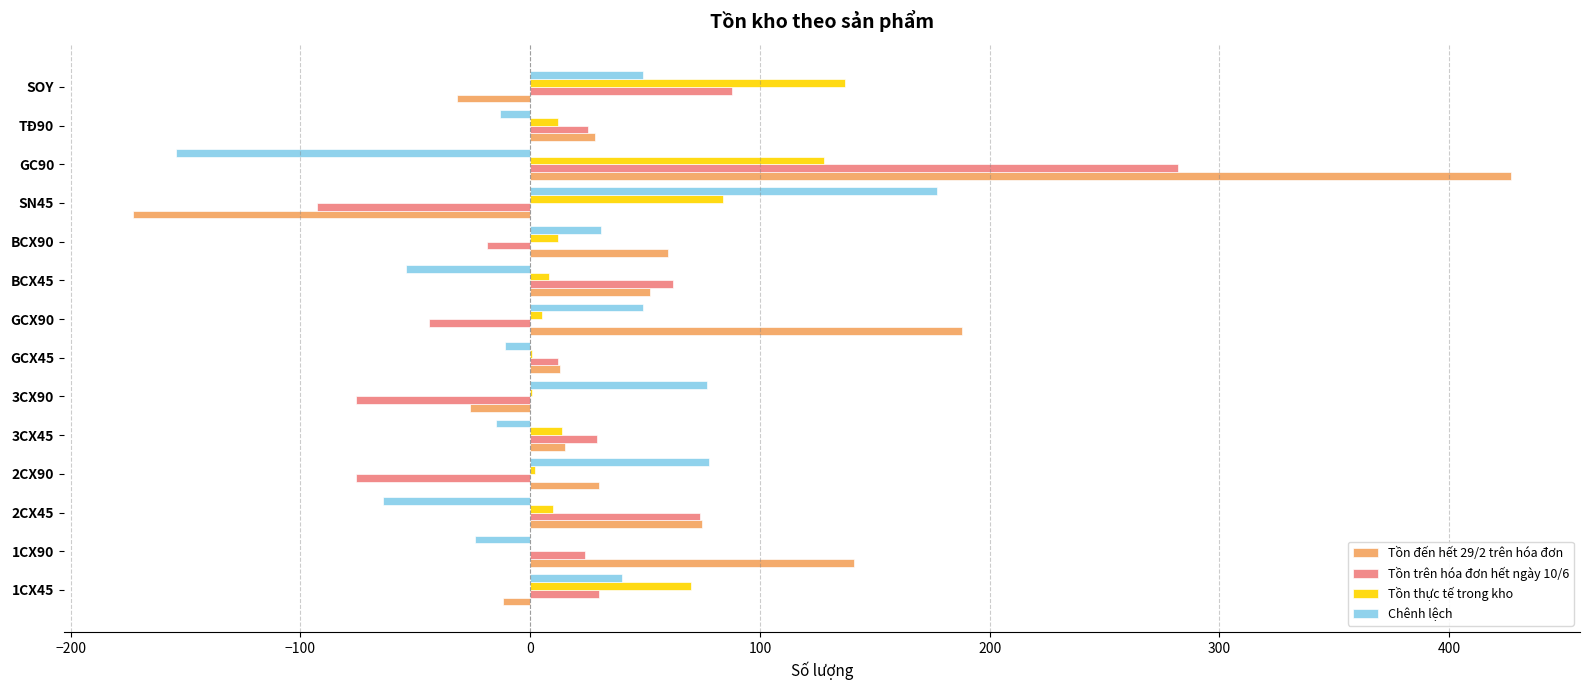

True or false: Tồn trên hóa đơn hết ngày 10/6 has a value of 30 at 1CX45.

True